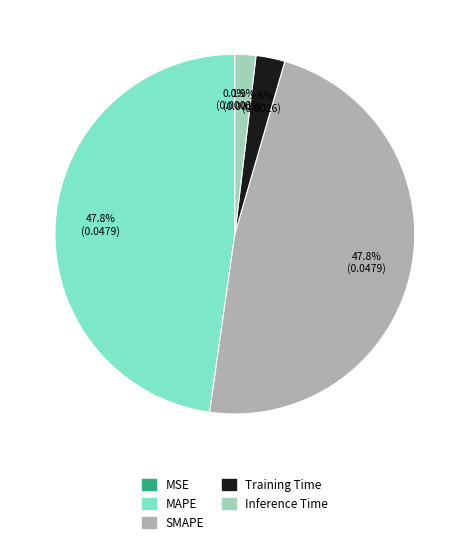

True or false: MAPE accounts for 59% of the total.

False